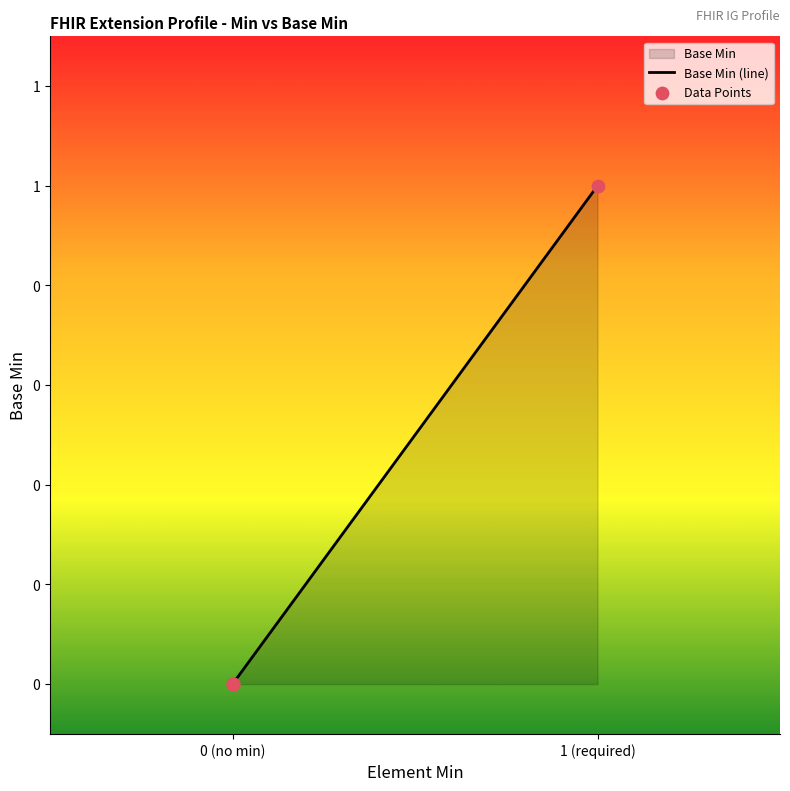

Which series has the largest Y range (max minus min)?

Base Min (line)